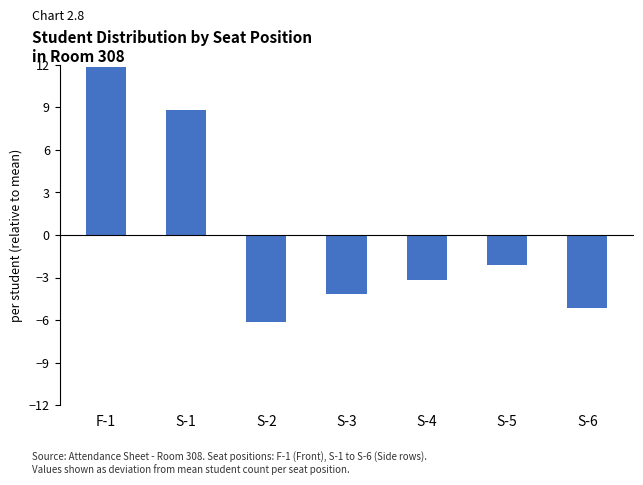

List the labels in order of value, smallest first.

S-2, S-6, S-3, S-4, S-5, S-1, F-1